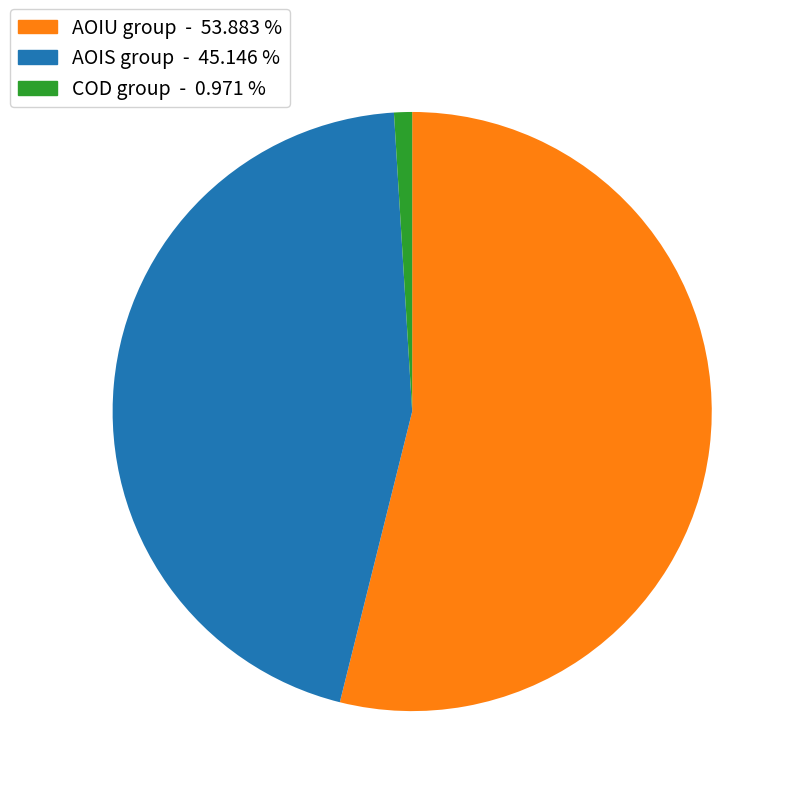

Is there any slice that represents more than half of the pie?

Yes